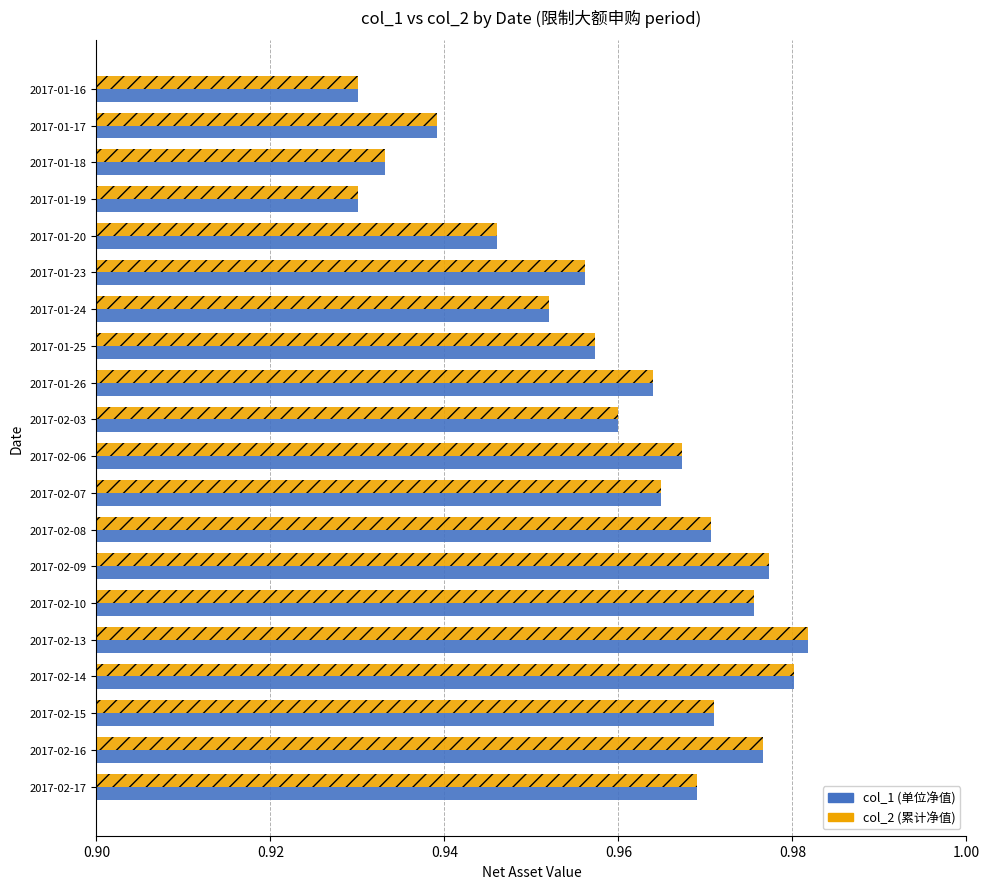

What is the total value across all series at 2017-02-09?

2.0